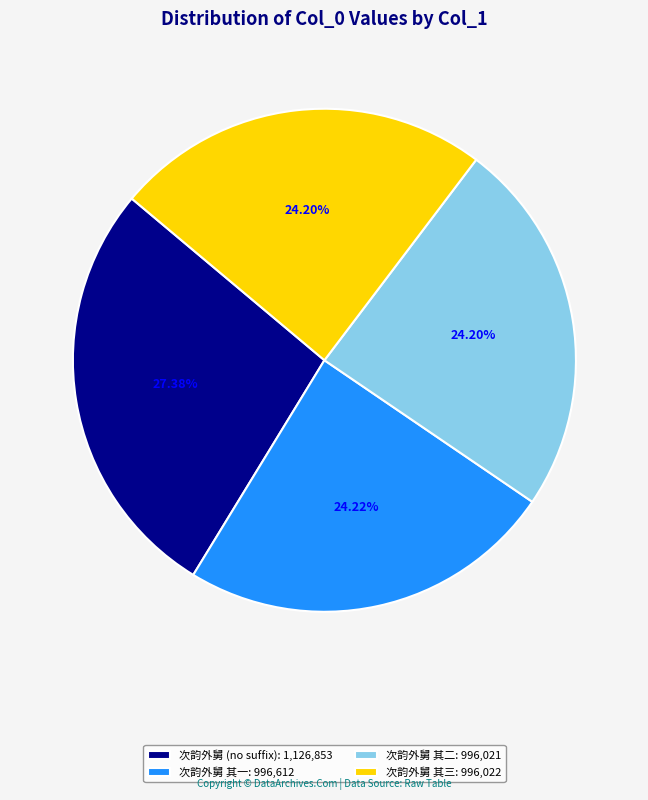

Combined, do 次韵外舅 其二: 996,021 and 次韵外舅 其一: 996,612 account for over 50%?

No